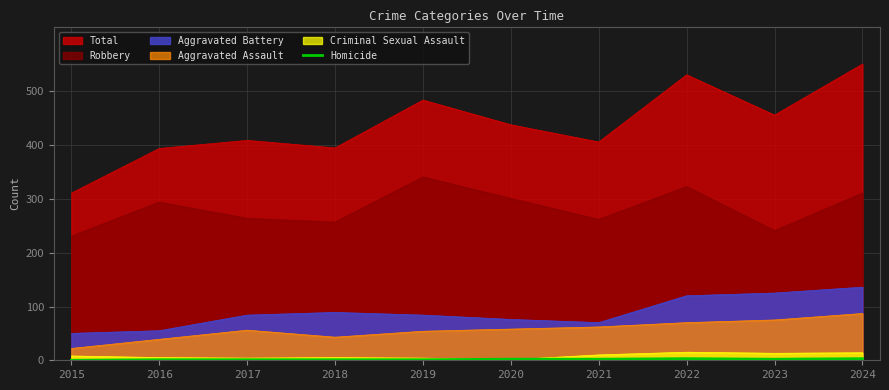

True or false: the data has more than 1 interior local peaks.

False